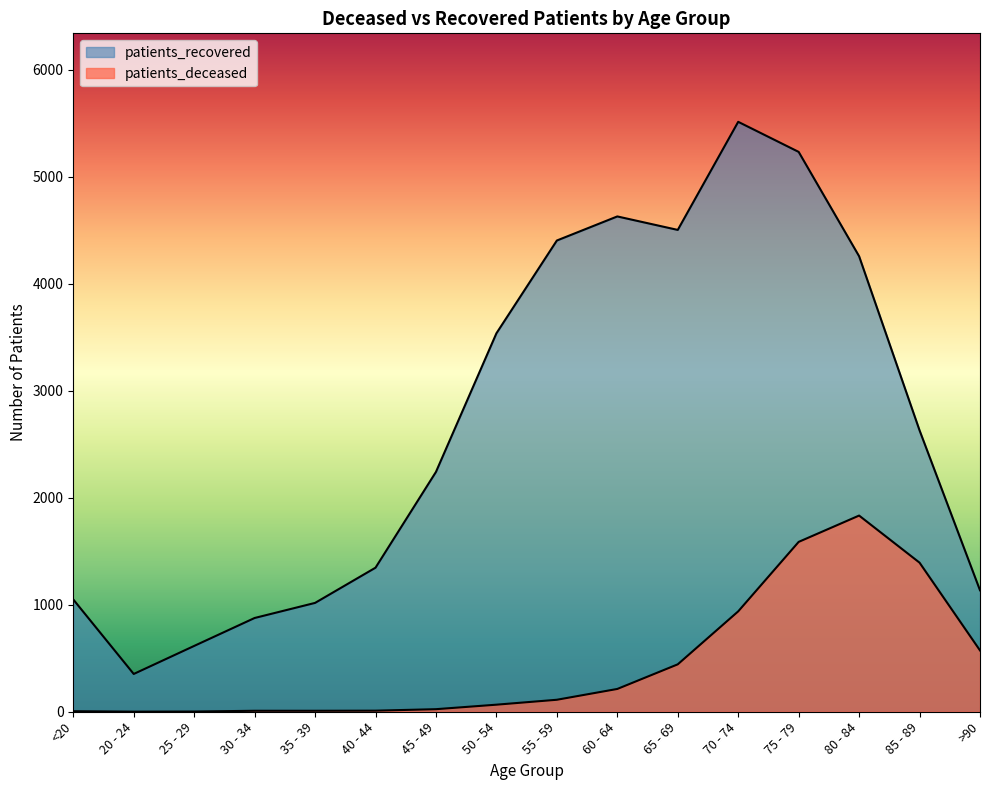

Reading left to right, what are all the values shown in this chart?

patients_deceased: 5	1	2	9	9	10	24	66	112	213	443	938	1587	1833	1393	573
patients_recovered: 1049	353	615	876	1017	1346	2241	3536	4403	4628	4502	5512	5231	4256	2629	1135